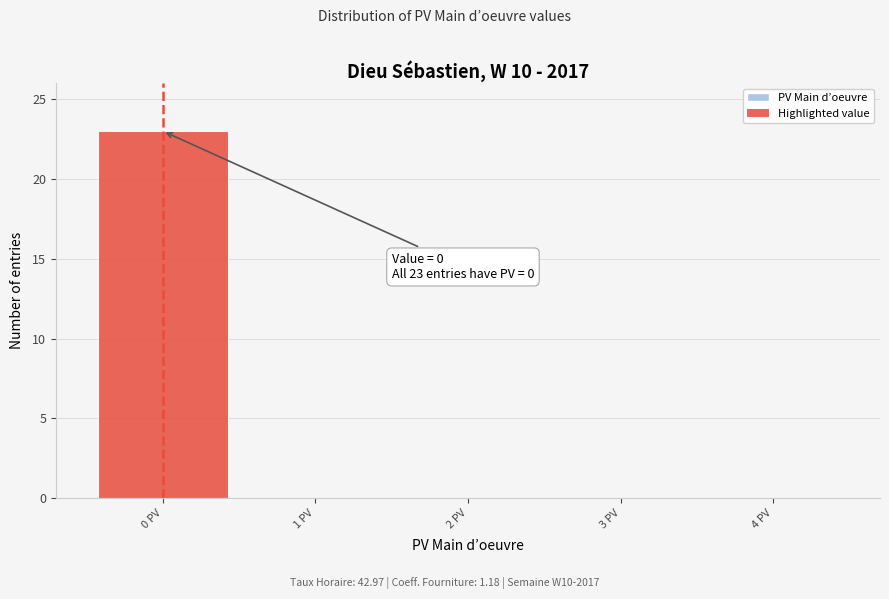

Over which range of the x-axis is the bar tallest?

-0.5 to 0.5